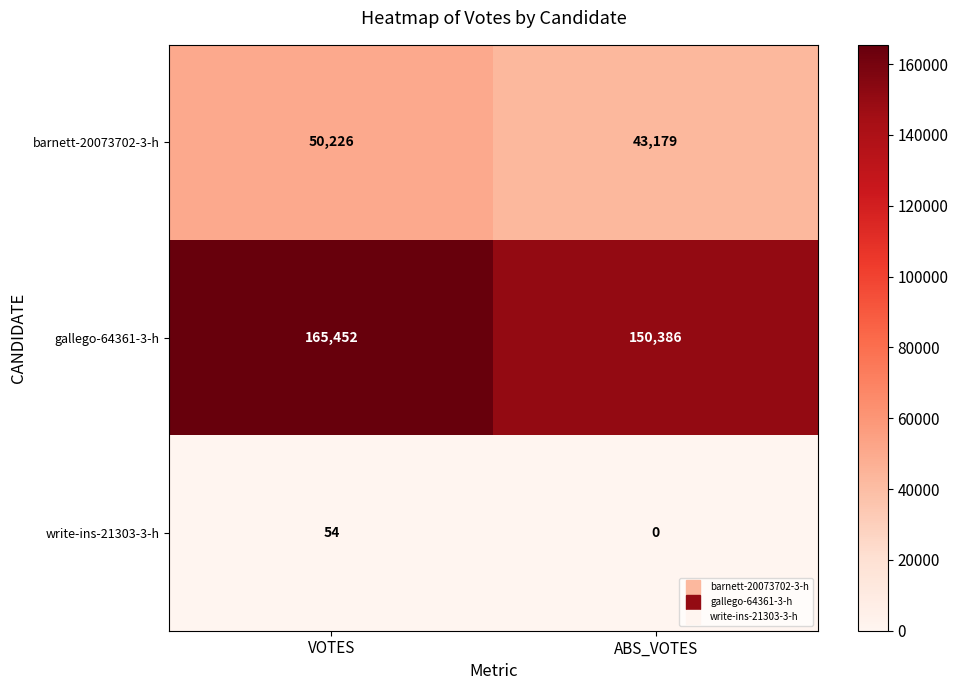

What value does the gallego-64361-3-h series have at ABS_VOTES, to the nearest 10?

150390